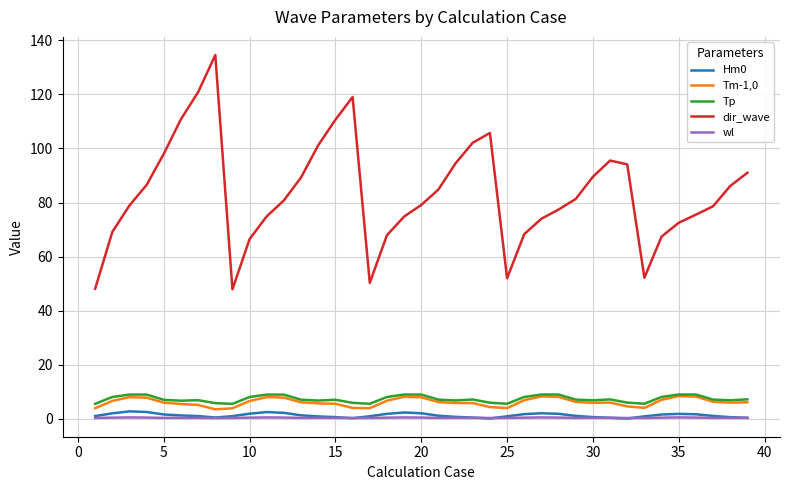

Does the chart display data point markers on the line(s)?

No